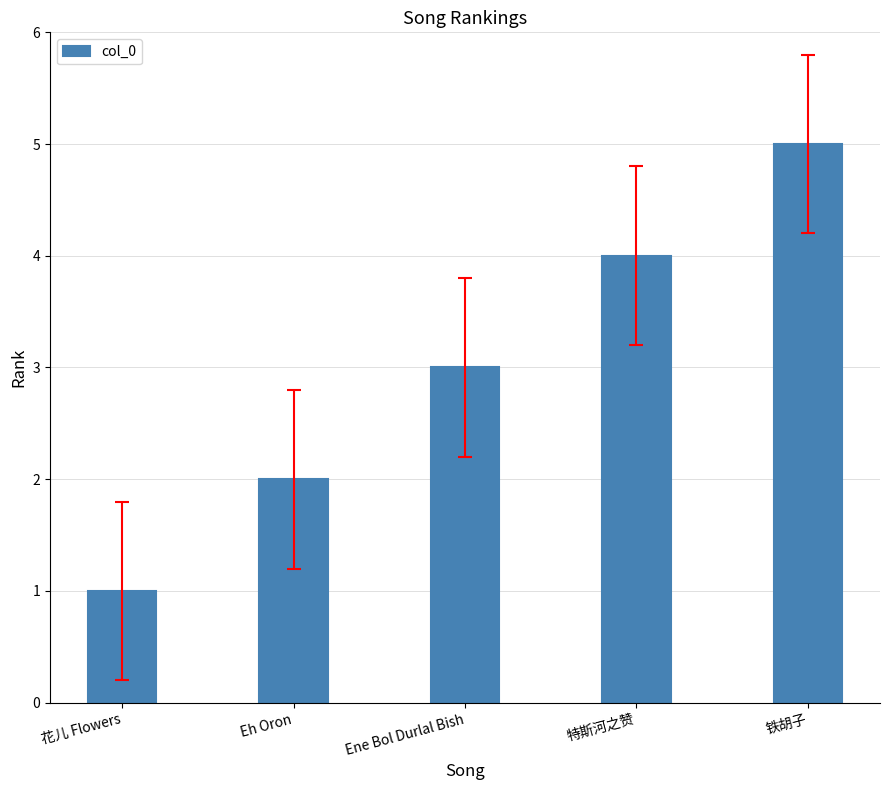

List the labels in order of value, smallest first.

花儿 Flowers, Eh Oron, Ene Bol Durlal Bish, 特斯河之赞, 铁胡子